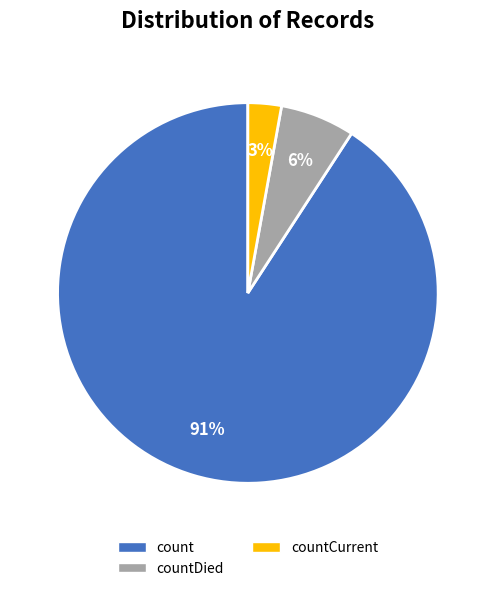

Count the number of slices in the pie.

3